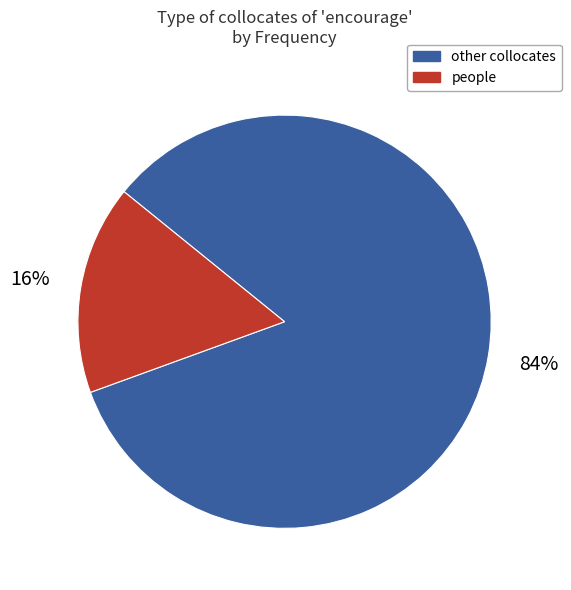

Which slice is the smallest?

people